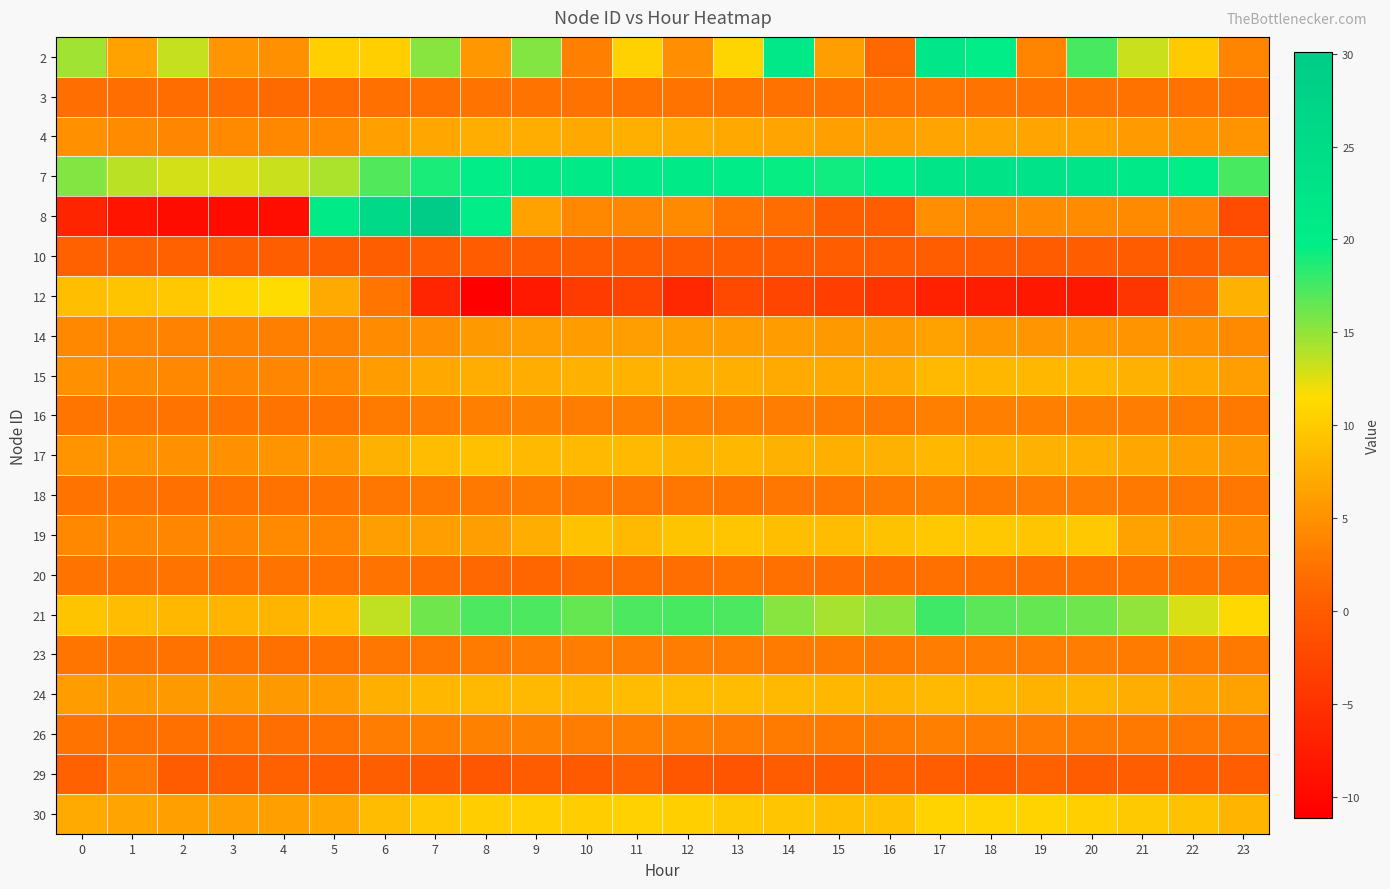

Reading left to right, extract all data points from this chart.

2: 0=14.5	1=6.5	2=13.4	3=5.3	4=5.0	5=10.3	6=10.3	7=15.3	8=5.5	9=15.5	10=3.4	11=10.4	12=4.6	13=10.8	14=21.4	15=6.2	16=1.5	17=21.9	18=19.7	19=4.0	20=17.5	21=13.2	22=10.1	23=3.9
3: 0=2.0	1=1.9	2=1.8	3=1.8	4=1.7	5=1.8	6=2.1	7=2.2	8=2.4	9=2.4	10=2.3	11=2.4	12=2.4	13=2.4	14=2.3	15=2.3	16=2.3	17=2.6	18=2.5	19=2.4	20=2.4	21=2.2	22=2.3	23=2.2
4: 0=4.8	1=4.5	2=4.1	3=4.3	4=4.2	5=4.3	6=6.4	7=6.8	8=7.4	9=7.4	10=7.0	11=7.7	12=7.3	13=6.9	14=6.7	15=6.3	16=6.2	17=6.7	18=6.6	19=6.6	20=6.5	21=5.8	22=5.2	23=5.2
7: 0=15.5	1=13.7	2=12.9	3=12.7	4=13.2	5=14.2	6=17.1	7=18.8	8=19.9	9=20.6	10=20.7	11=20.5	12=20.5	13=20.1	14=19.5	15=19.1	16=19.7	17=22.4	18=22.8	19=22.9	20=22.3	21=21.2	22=19.6	23=17.5
8: 0=-6.7	1=-8.6	2=-9.7	3=-9.6	4=-9.3	5=20.8	6=25.5	7=30.1	8=19.8	9=6.5	10=4.2	11=4.0	12=4.4	13=2.6	14=1.8	15=0.4	16=0.2	17=4.6	18=4.2	19=4.5	20=4.6	21=4.4	22=3.7	23=-1.9
10: 0=0.5	1=0.5	2=0.5	3=0.4	4=0.4	5=0.3	6=0.4	7=0.1	8=0.1	9=0.1	10=0.0	11=0.1	12=0.1	13=0.2	14=0.2	15=0.2	16=0.1	17=0.2	18=0.1	19=0.1	20=0.1	21=0.1	22=0.4	23=0.5
12: 0=8.8	1=9.4	2=9.8	3=10.9	4=11.5	5=7.1	6=2.6	7=-6.5	8=-11.1	9=-8.1	10=-3.8	11=-2.8	12=-6.2	13=-2.4	14=-2.8	15=-3.4	16=-4.8	17=-7.0	18=-7.5	19=-8.2	20=-8.1	21=-4.6	22=2.0	23=7.8
14: 0=4.2	1=3.9	2=3.7	3=3.6	4=3.5	5=3.6	6=4.5	7=4.7	8=5.6	9=6.1	10=6.1	11=6.2	12=6.0	13=6.0	14=5.9	15=5.7	16=5.6	17=6.4	18=5.5	19=5.4	20=5.5	21=5.2	22=4.8	23=4.4
15: 0=5.1	1=4.5	2=4.3	3=4.1	4=4.0	5=4.4	6=6.1	7=6.9	8=7.5	9=7.4	10=7.8	11=8.0	12=7.7	13=7.7	14=7.2	15=6.9	16=7.1	17=8.4	18=8.3	19=8.3	20=8.3	21=7.7	22=7.0	23=6.1
16: 0=2.7	1=2.6	2=2.5	3=2.5	4=2.4	5=2.5	6=3.1	7=3.2	8=3.4	9=3.6	10=3.3	11=3.4	12=3.4	13=3.4	14=3.2	15=3.0	16=3.0	17=3.4	18=3.4	19=3.4	20=3.4	21=3.2	22=3.1	23=2.9
17: 0=5.2	1=5.1	2=5.0	3=5.0	4=5.2	5=5.8	6=7.8	7=8.8	8=9.1	9=8.5	10=8.6	11=8.6	12=8.1	13=8.2	14=7.7	15=7.6	16=7.7	17=8.2	18=8.0	19=7.8	20=7.6	21=6.8	22=6.3	23=5.6
18: 0=2.5	1=2.5	2=2.2	3=2.2	4=2.2	5=2.4	6=2.8	7=3.0	8=3.0	9=3.1	10=2.7	11=2.8	12=2.7	13=2.7	14=2.8	15=2.9	16=3.1	17=3.4	18=3.1	19=3.3	20=3.3	21=2.9	22=2.7	23=2.8
19: 0=4.2	1=4.2	2=4.1	3=4.1	4=4.3	5=3.9	6=6.2	7=6.2	8=6.2	9=7.4	10=9.2	11=8.3	12=9.4	13=9.5	14=8.9	15=8.7	16=9.3	17=9.7	18=9.6	19=9.6	20=9.6	21=6.5	22=5.4	23=4.5
20: 0=2.4	1=2.5	2=2.4	3=2.4	4=2.5	5=2.3	6=2.4	7=1.8	8=1.5	9=1.4	10=1.6	11=1.8	12=2.0	13=2.2	14=2.2	15=1.9	16=1.9	17=2.1	18=2.1	19=2.0	20=2.1	21=2.3	22=2.5	23=2.3
21: 0=9.4	1=8.7	2=8.2	3=8.1	4=8.1	5=8.9	6=13.5	7=16.1	8=17.2	9=17.3	10=16.5	11=17.3	12=17.4	13=17.2	14=15.4	15=14.4	16=15.1	17=17.7	18=16.8	19=16.5	20=16.2	21=15.0	22=12.8	23=11.2
23: 0=2.7	1=2.5	2=2.3	3=2.3	4=2.2	5=2.2	6=2.8	7=2.8	8=3.2	9=3.3	10=3.2	11=3.2	12=3.2	13=3.2	14=3.2	15=3.1	16=2.9	17=3.3	18=3.3	19=3.3	20=3.3	21=3.1	22=3.2	23=3.0
24: 0=6.0	1=5.7	2=5.6	3=5.6	4=5.6	5=5.9	6=7.7	7=8.3	8=8.6	9=8.4	10=8.3	11=8.8	12=8.7	13=8.7	14=8.4	15=8.3	16=8.2	17=8.5	18=8.2	19=7.9	20=8.0	21=7.5	22=6.7	23=6.4
26: 0=2.4	1=2.3	2=2.1	3=2.1	4=2.0	5=2.3	6=3.2	7=3.4	8=3.5	9=3.6	10=3.2	11=3.4	12=3.4	13=3.3	14=3.1	15=3.0	16=3.1	17=3.4	18=3.2	19=3.2	20=3.2	21=2.9	22=2.8	23=2.6
29: 0=0.5	1=2.9	2=-0.0	3=0.4	4=0.5	5=0.2	6=0.4	7=-0.2	8=-0.4	9=0.1	10=-0.1	11=0.5	12=-0.4	13=-0.8	14=0.0	15=-0.0	16=0.5	17=0.2	18=-0.1	19=0.6	20=-0.0	21=0.2	22=0.3	23=0.3
30: 0=7.2	1=6.6	2=6.3	3=6.2	4=6.4	5=6.8	6=8.8	7=9.8	8=10.2	9=10.4	10=10.1	11=10.4	12=10.3	13=9.8	14=9.5	15=9.0	16=9.0	17=10.6	18=10.6	19=10.7	20=10.4	21=9.9	22=9.2	23=8.0